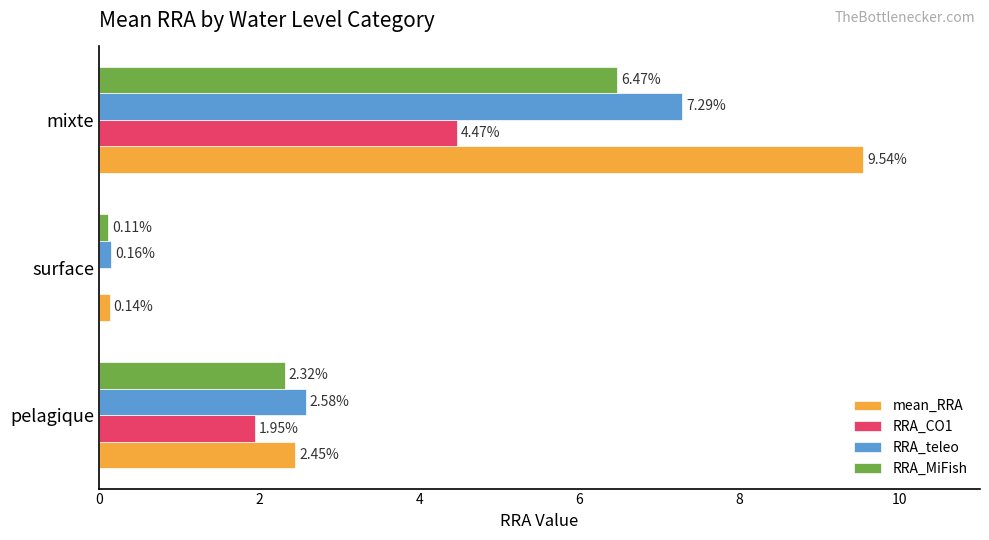

At which category does the chart reach its peak across all series?

mixte